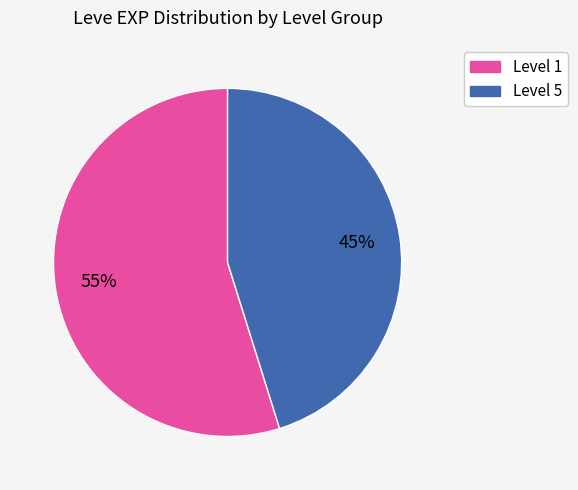

To the nearest percent, what is the average slice percentage?

50%